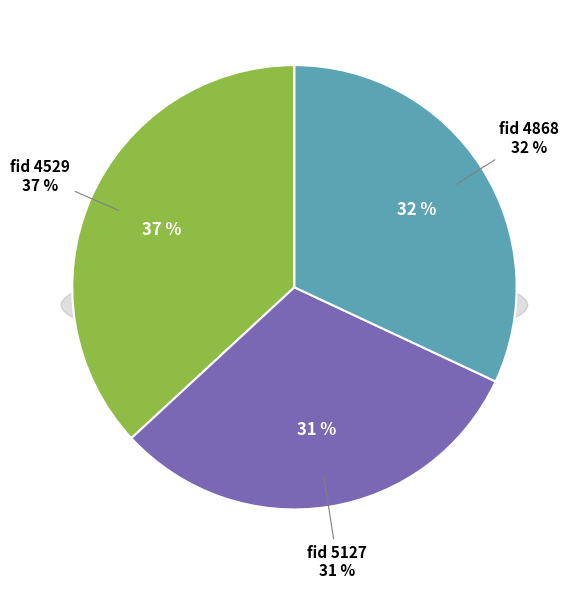

Is it true that 5127 is 31% of the pie?

True